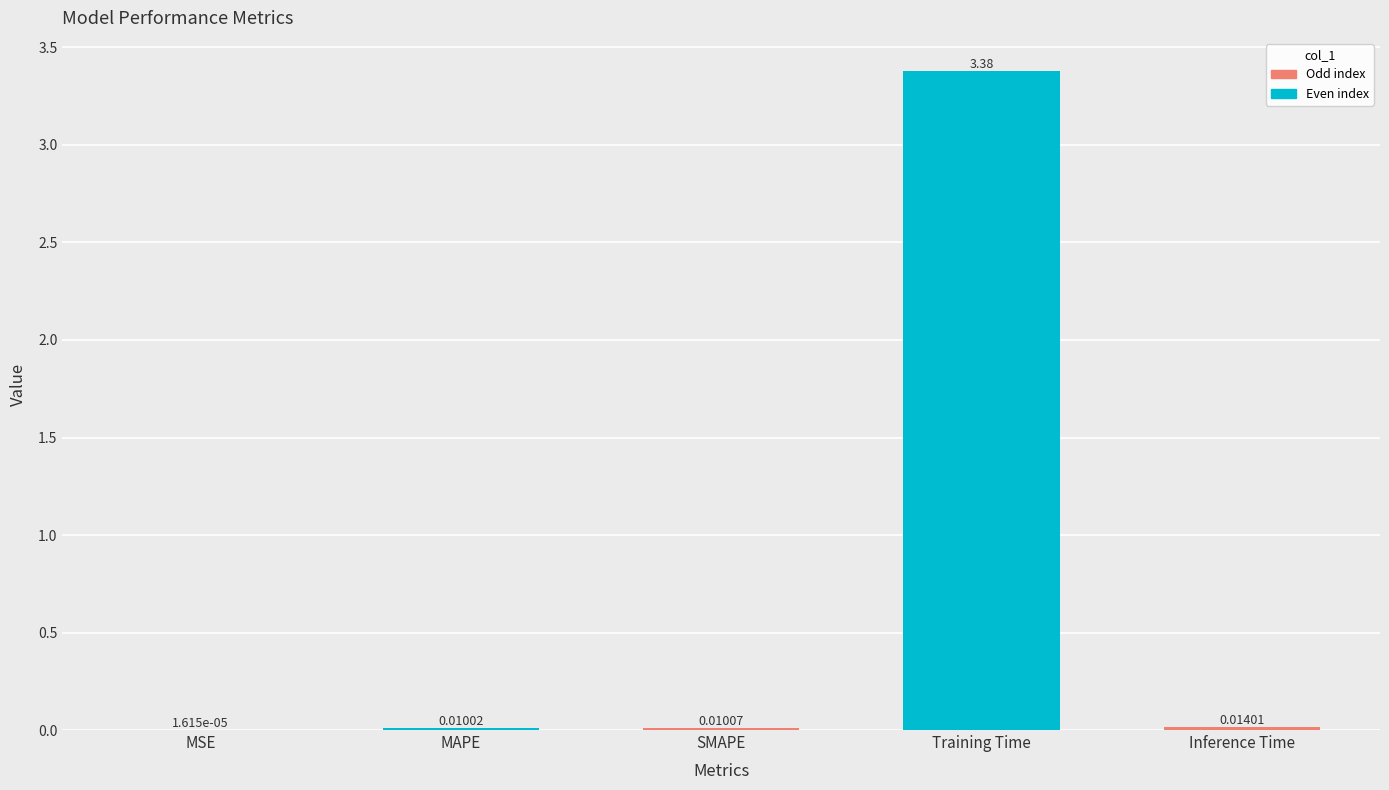

What is the change in value from SMAPE to Training Time?

+3.4